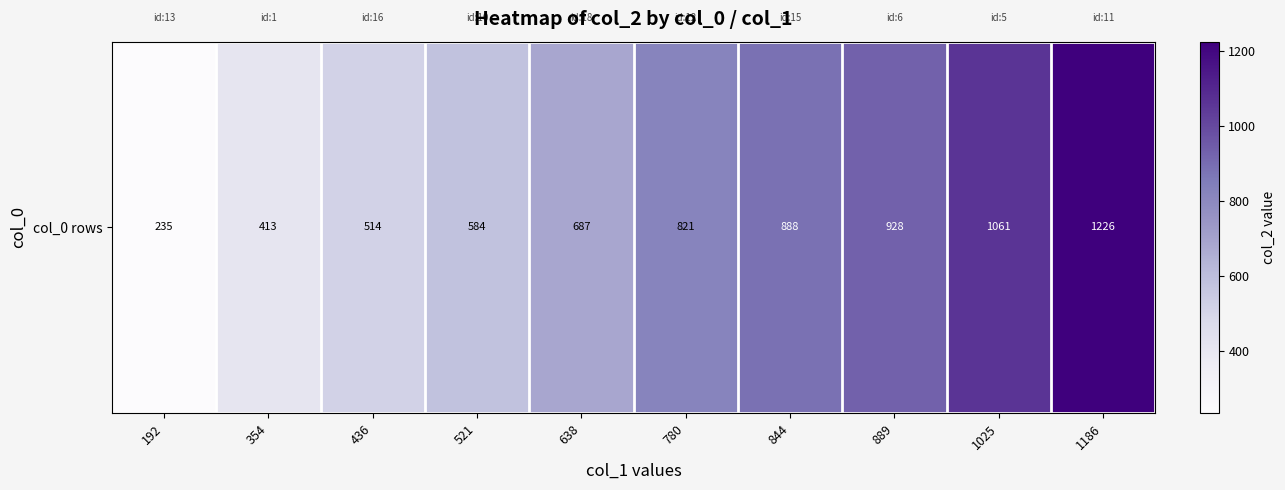

What is the approximate value at 192, to the nearest 10?

240